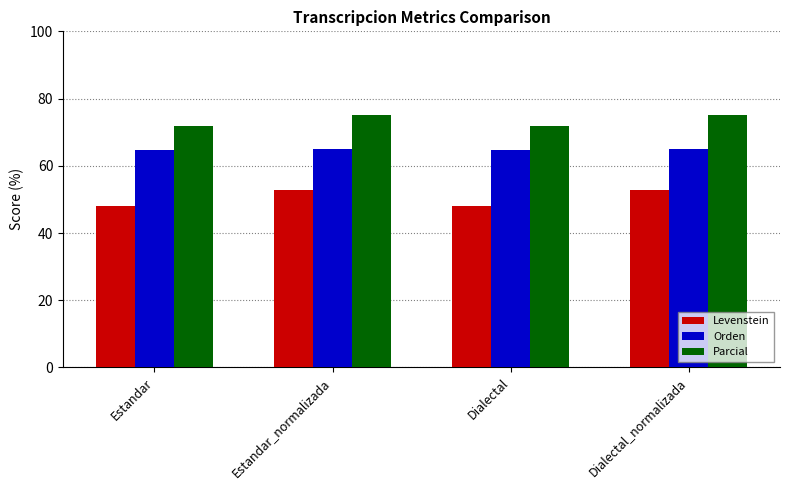

The value of Parcial at Estandar_normalizada is 111.0. True or false?

False